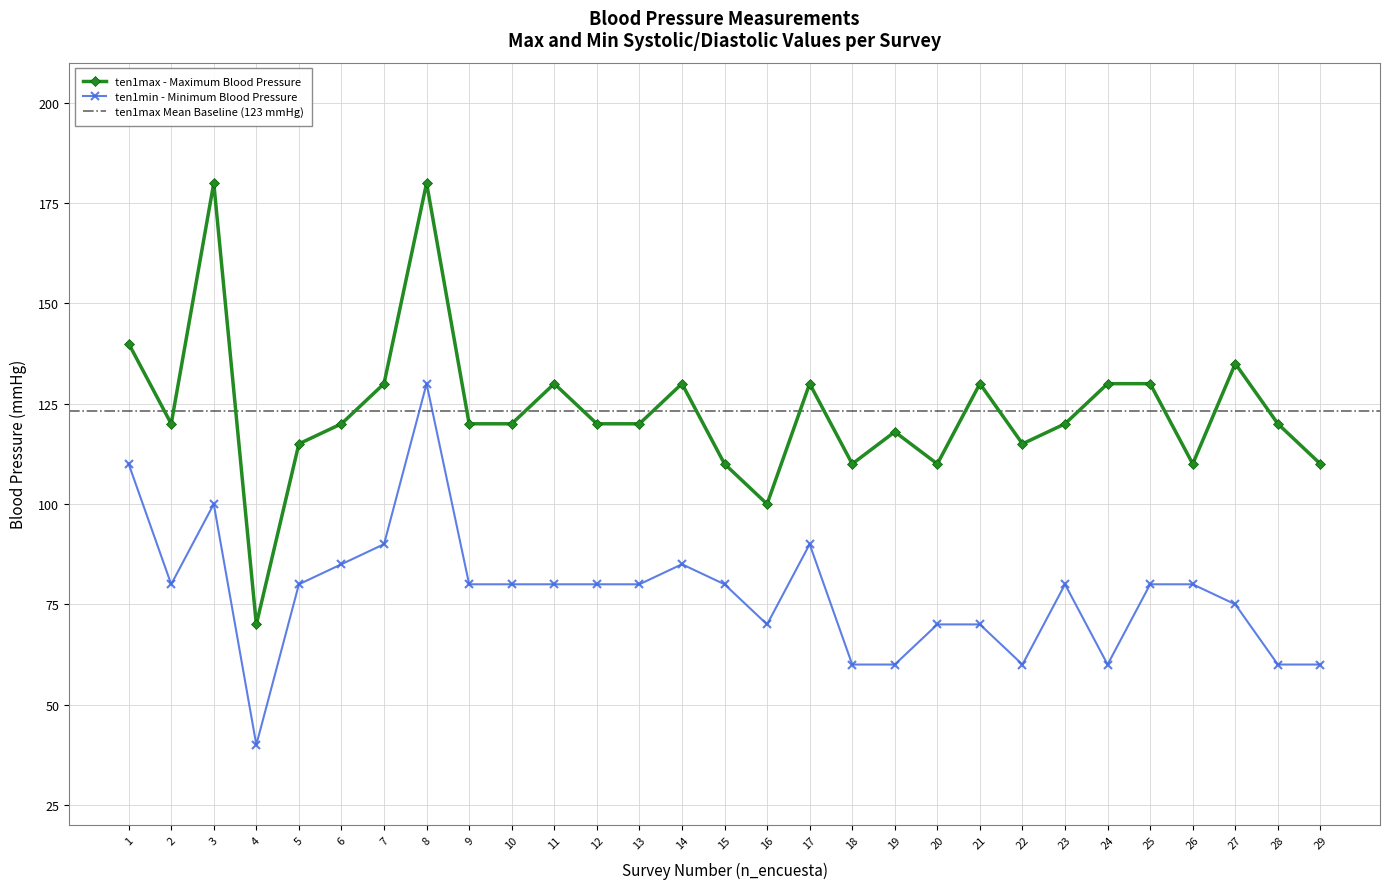

What is the total value across all series at 2?

200